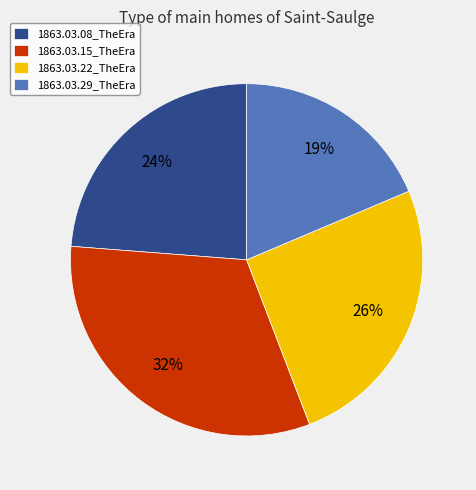

What percentage is the 1863.03.29_TheEra slice, to the nearest percent?

19%